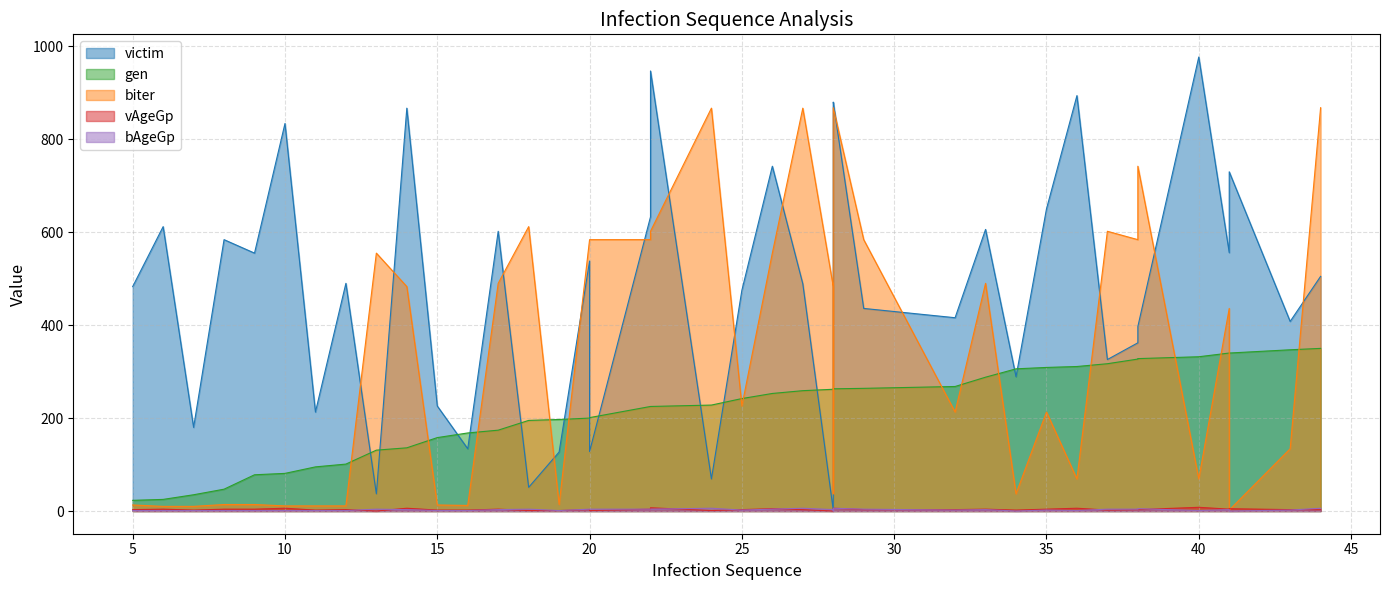

How many intersections are there between victim and biter?

15